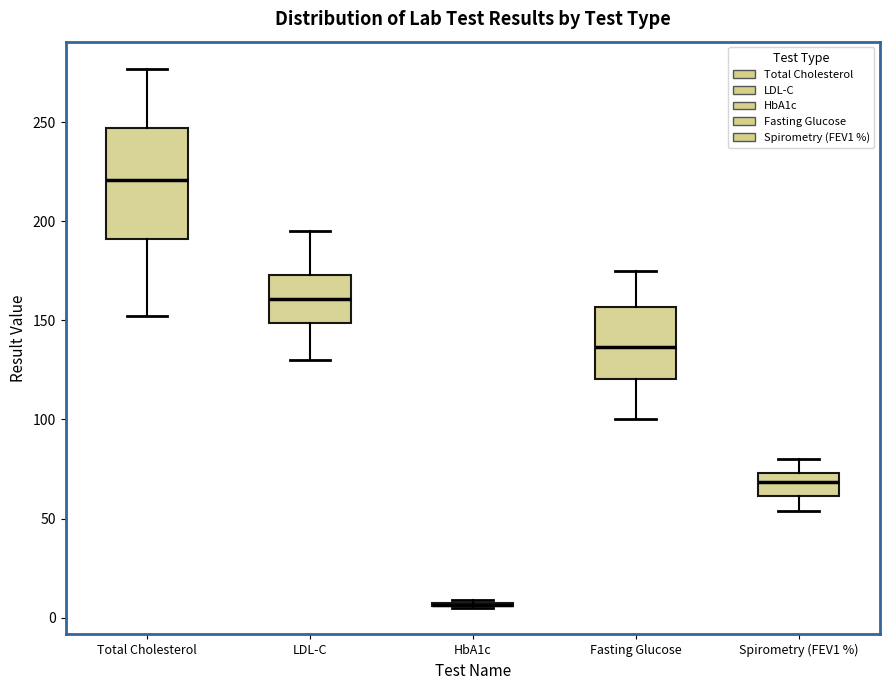

Reading left to right, transcribe this box plot: for each box, give where its median line is, the range the box spans, and where its two whiskers end, as read against the y-axis. The values are not printed on the chart, so give them approximately, as read against the axis.

Total Cholesterol: median 220, box 190 to 245, whiskers 150 to 275
LDL-C: median 160, box 150 to 175, whiskers 130 to 195
HbA1c: box collapsed to a line at 5, whiskers 5 to 10
Fasting Glucose: median 135, box 120 to 155, whiskers 100 to 175
Spirometry (FEV1 %): median 70, box 60 to 75, whiskers 55 to 80